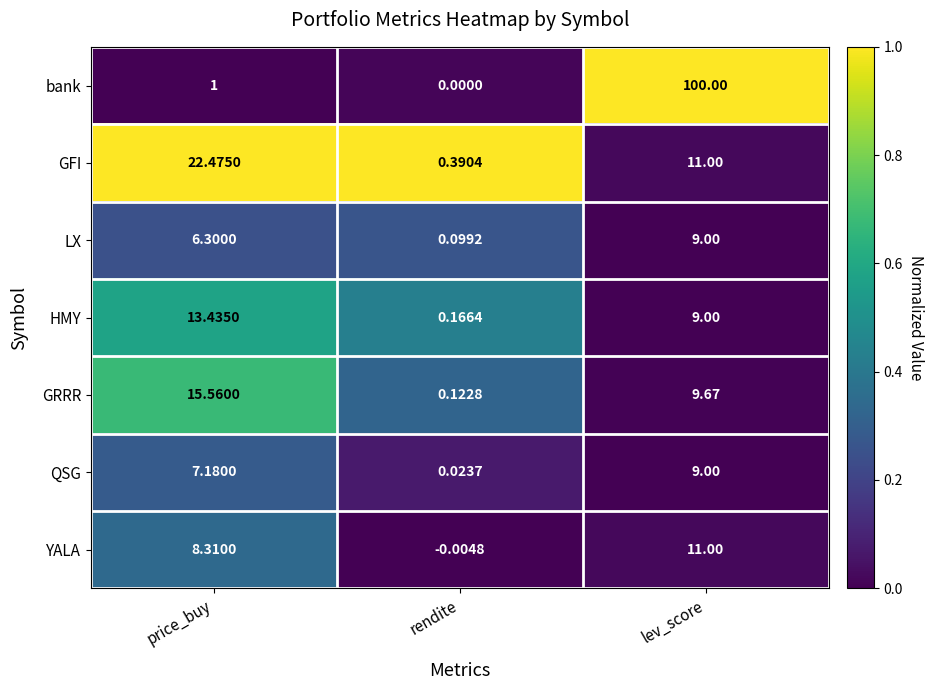

Which series has the largest range (max minus min)?

bank